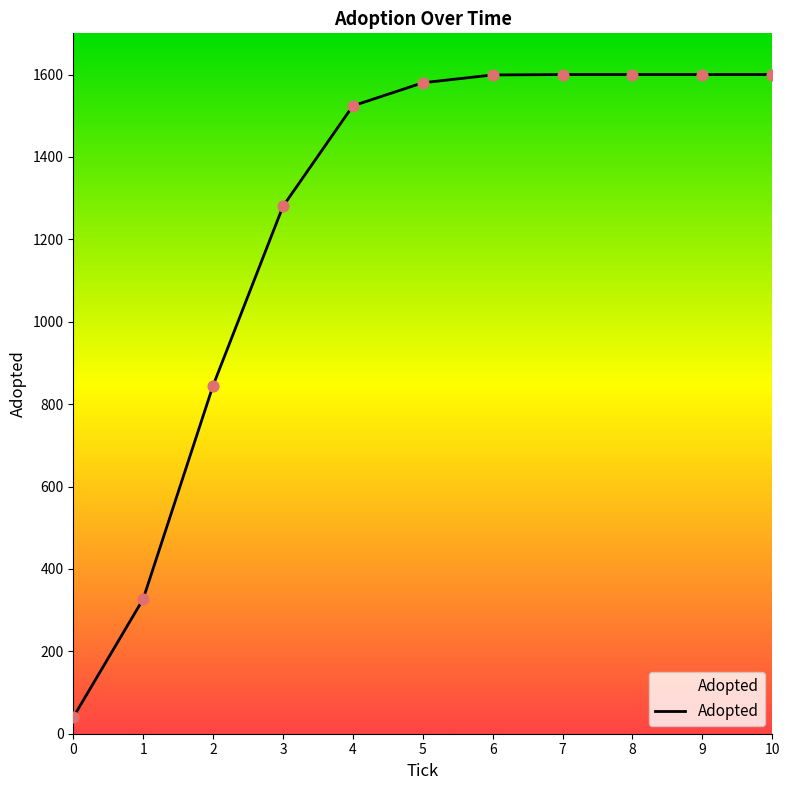

Approximately how many times larger is the value at 10 compared to 1?

4.9